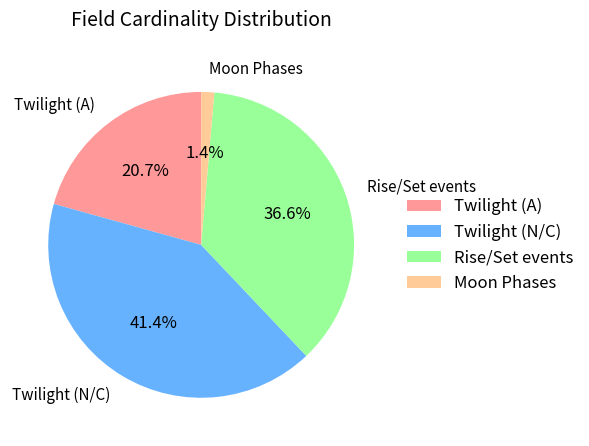

Is there a majority slice in this chart?

No